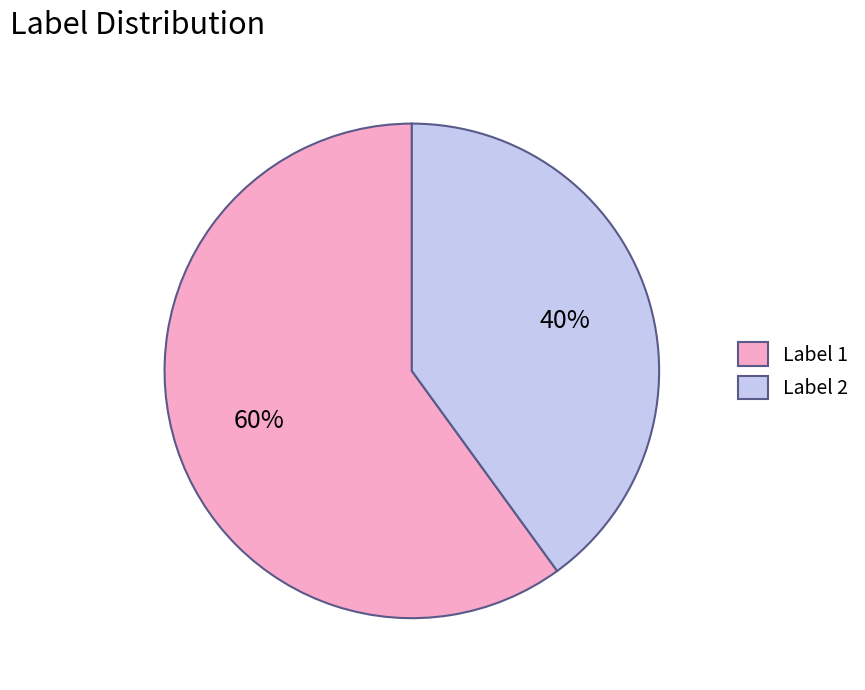

Is the sum of Label 2 and Label 1 greater than half?

Yes